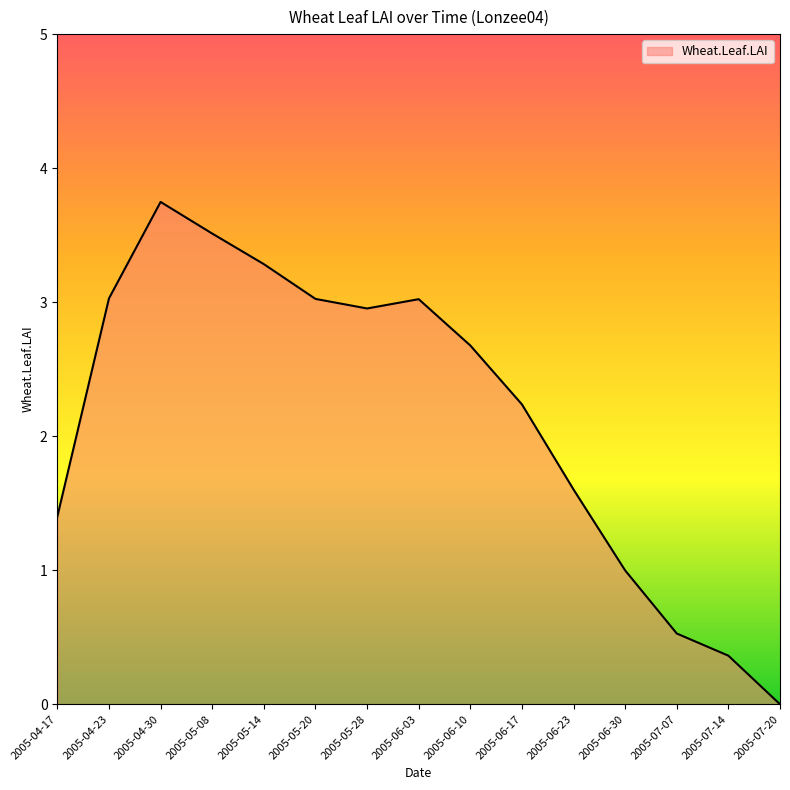

Reading left to right, what are all the values shown in this chart?

1.4	3.0	3.7	3.5	3.3	3.0	3.0	3.0	2.7	2.2	1.6	1.0	0.5	0.4	0.0